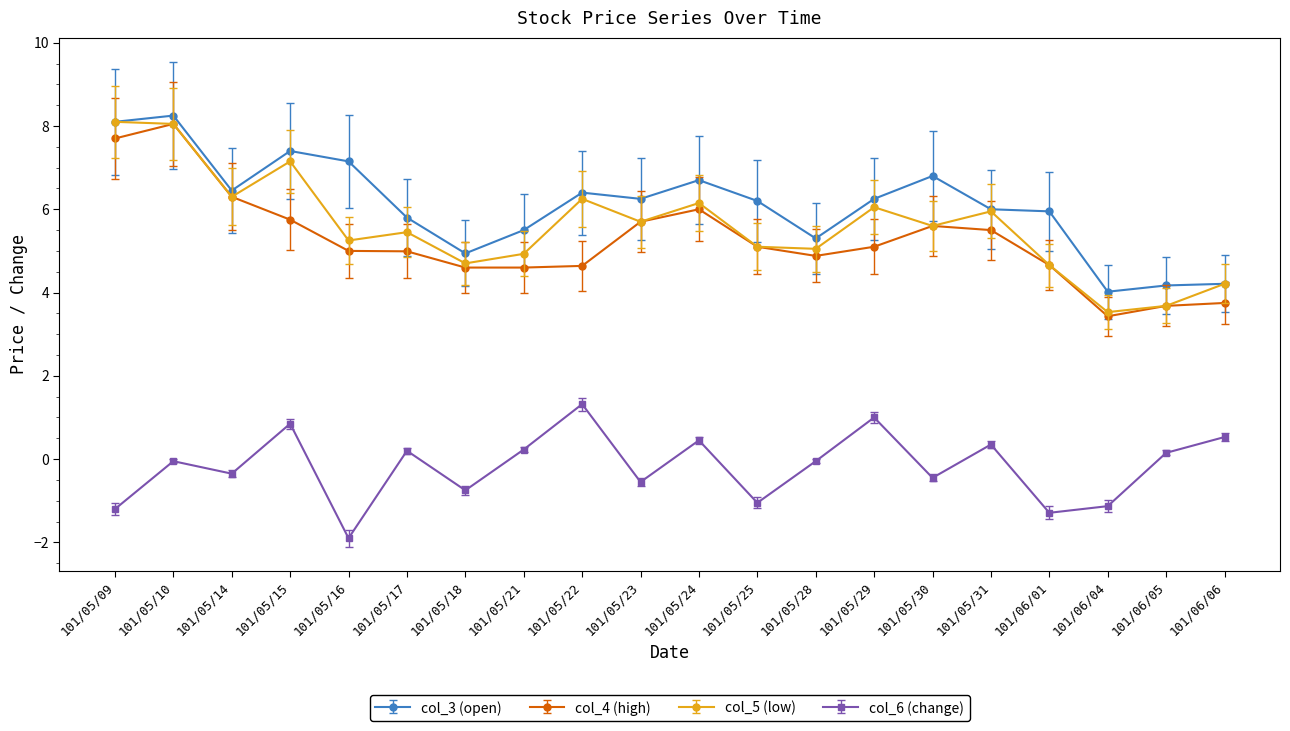

What is the label of the 19th point from the right?

101/05/10